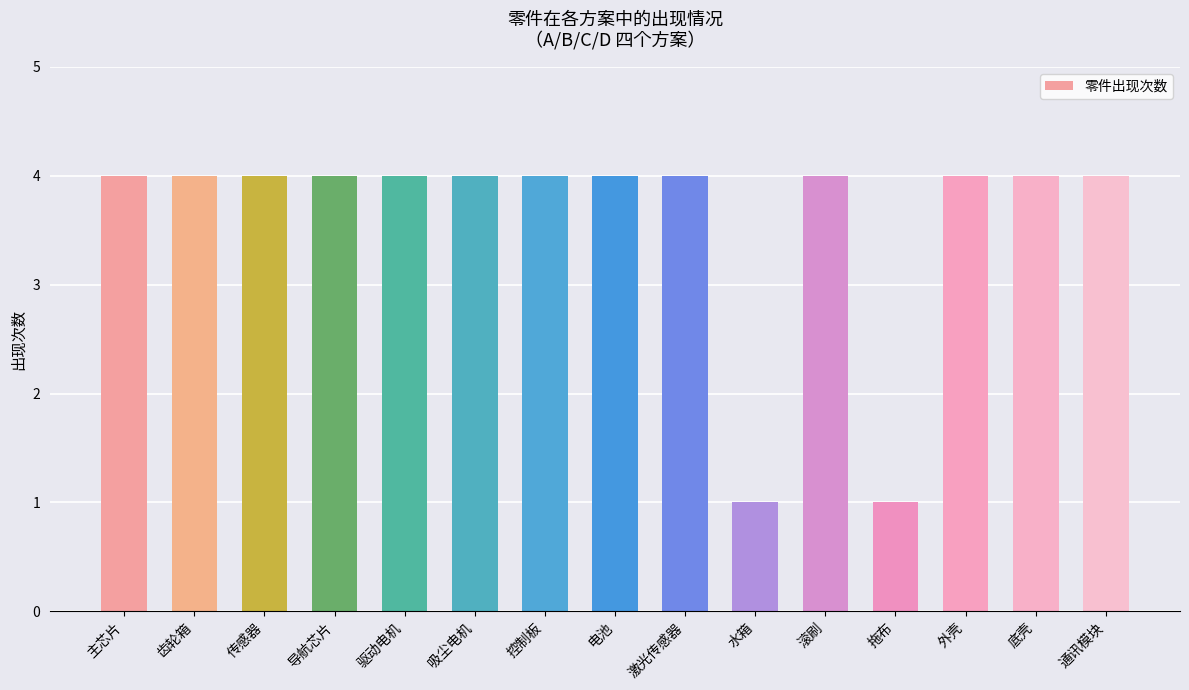

Reading left to right, transcribe all the data shown in this chart.

主芯片=4	齿轮箱=4	传感器=4	导航芯片=4	驱动电机=4	吸尘电机=4	控制板=4	电池=4	激光传感器=4	水箱=1	滚刷=4	拖布=1	外壳=4	底壳=4	通讯模块=4